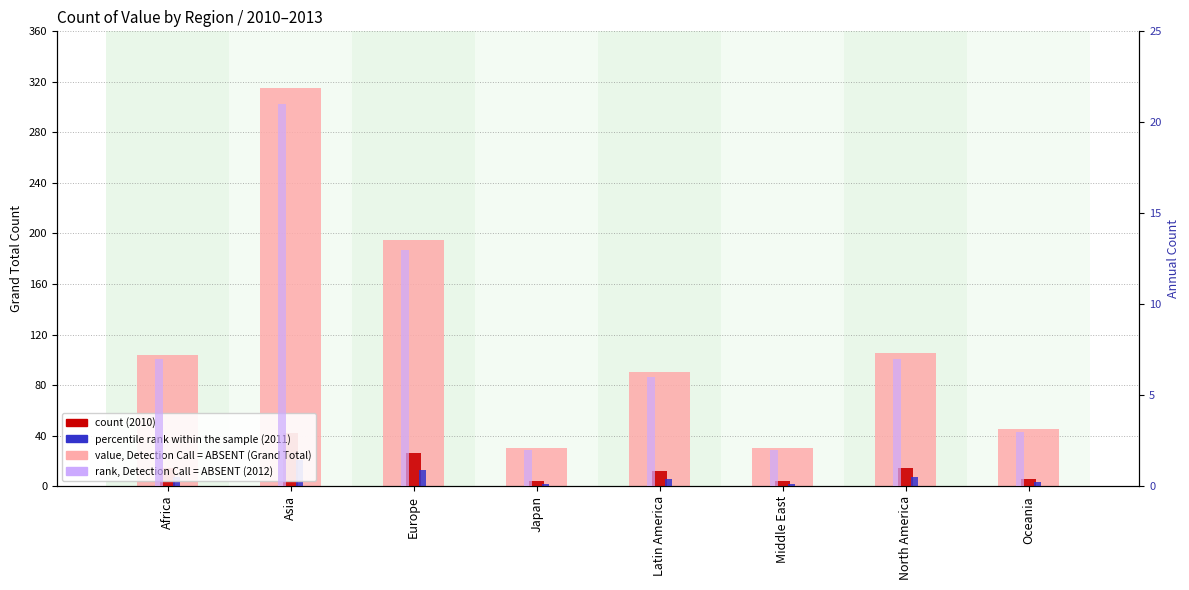

At which label is Grand Total (value, Detection Call = ABSENT) closest to 172?

Europe